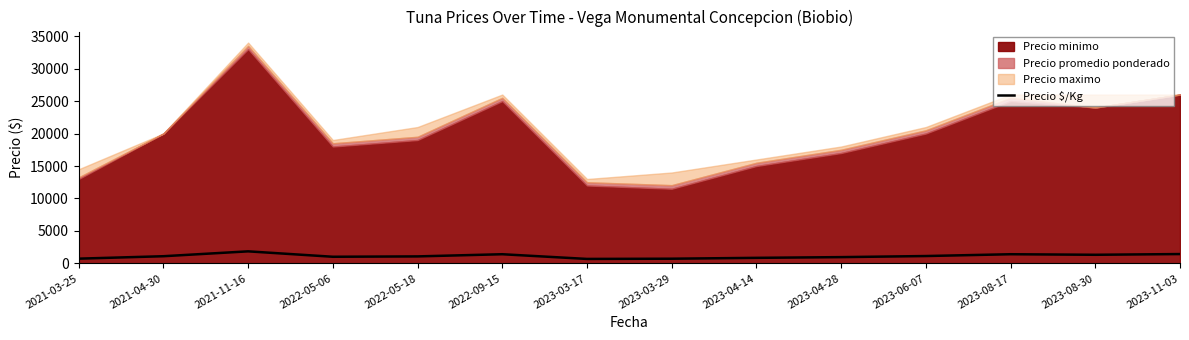

Reading left to right, extract all data points from this chart.

2021-03-25=736	2021-04-30=1111	2021-11-16=1861	2022-05-06=1028	2022-05-18=1083	2022-09-15=1417	2023-03-17=694	2023-03-29=728	2023-04-14=861	2023-04-28=972	2023-06-07=1139	2023-08-17=1417	2023-08-30=1333	2023-11-03=1444